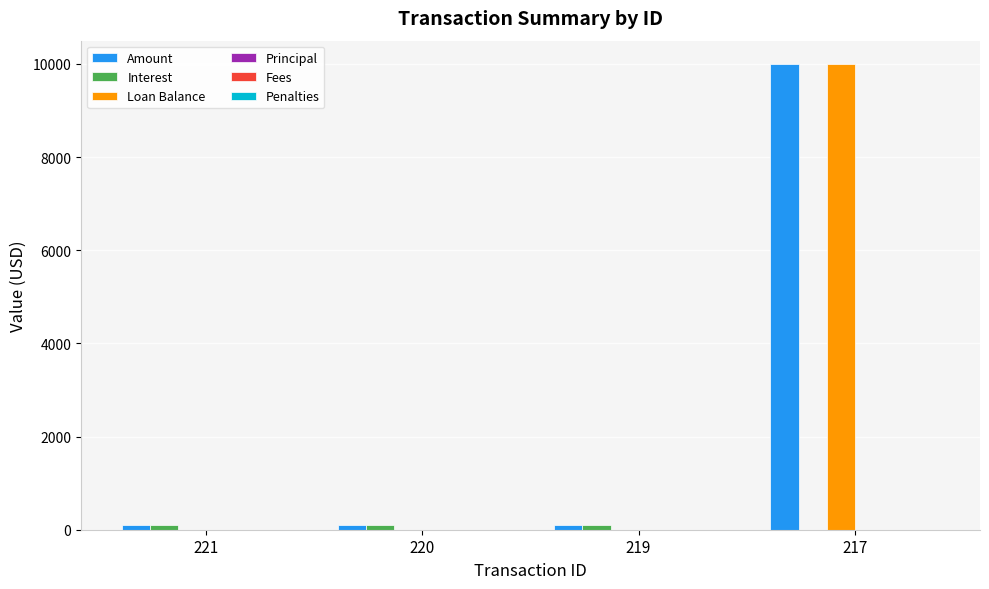

How many data points in Loan Balance are above 0?

1